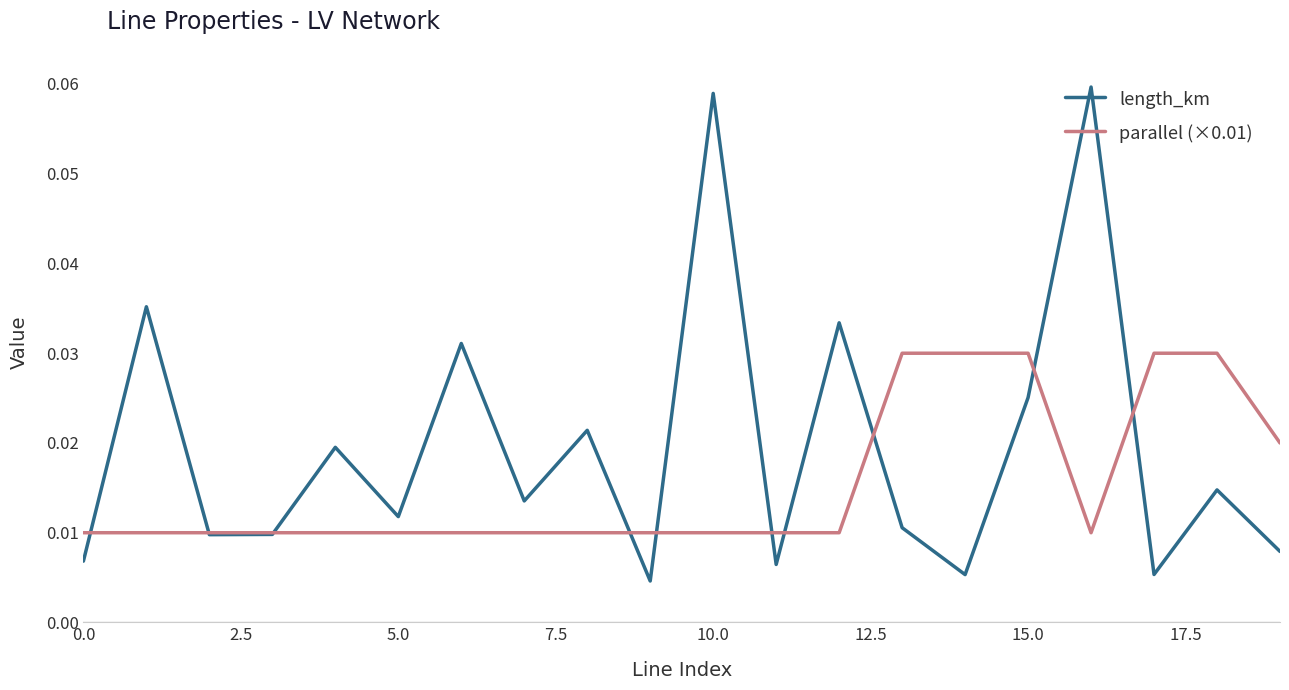

How many interior local valleys does the length_km series have?

7